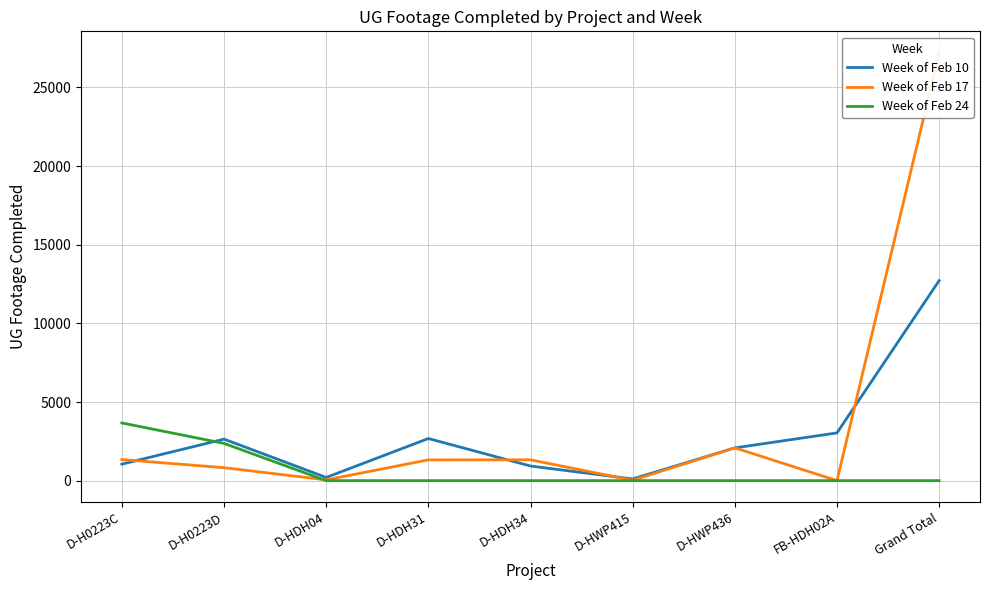

True or false: Week of Feb 10 and Week of Feb 17 intersect in this chart.

True